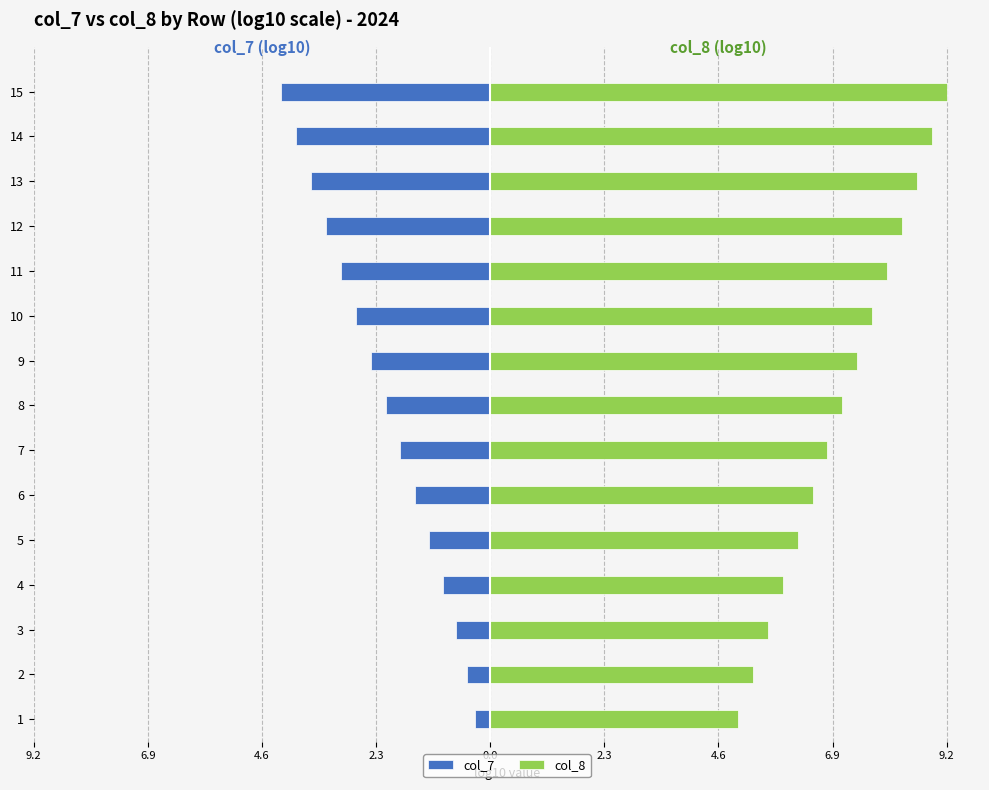

Rank the series by their average value, from lowest to highest.

col_7, col_8